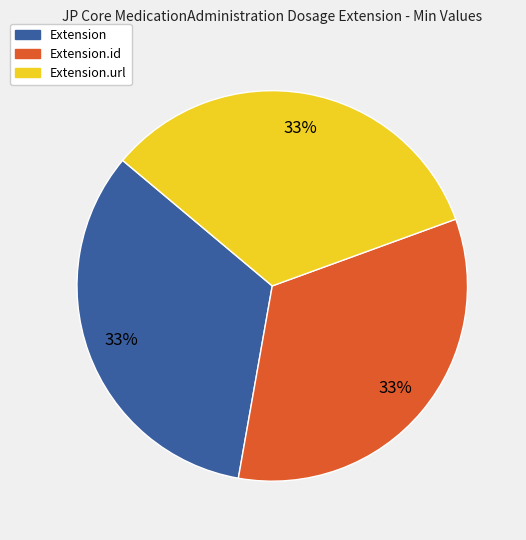

Does any single category account for the majority?

No